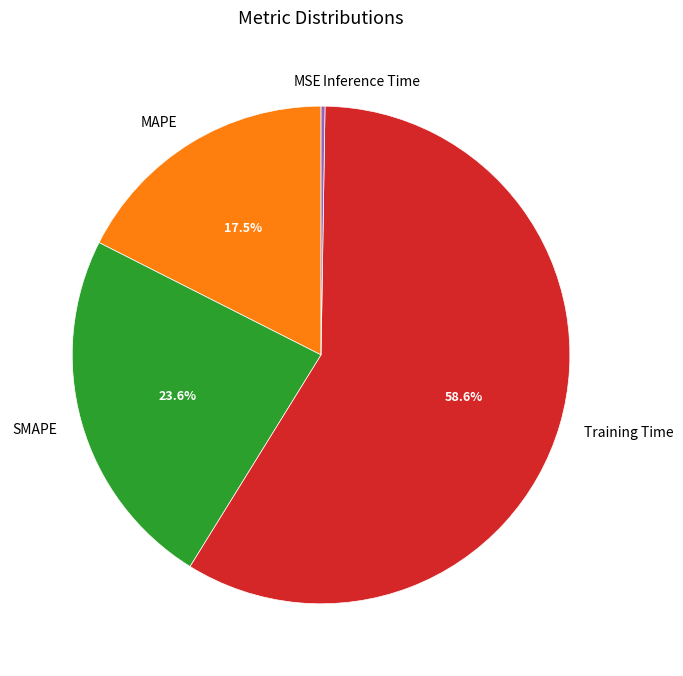

True or false: Training Time accounts for 48% of the total.

False